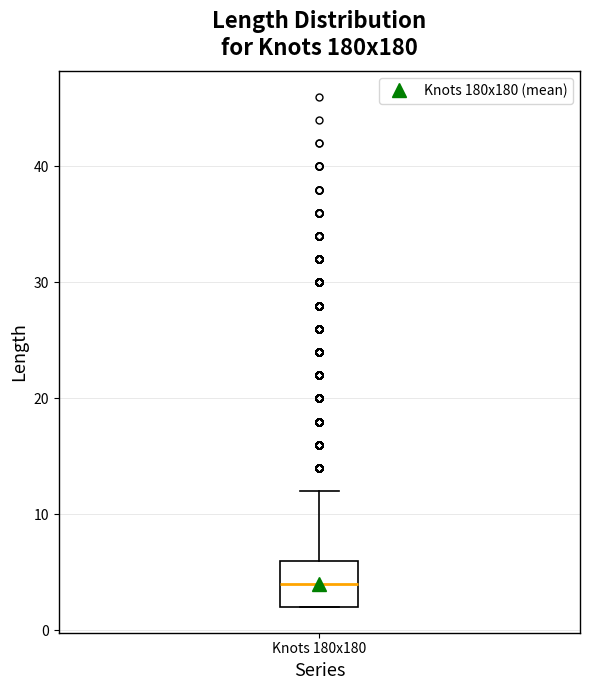

Read this box plot against the y-axis: the position of the median line, the range covered by the box, and the ends of both whiskers. The values are not printed on the chart, so give them approximately, as read against the axis.

median 4, box 2 to 6, whiskers 2 to 12